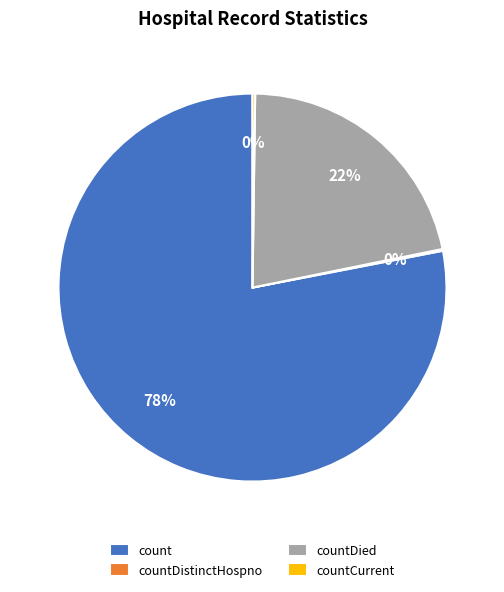

To the nearest percent, what is the average slice percentage?

25%